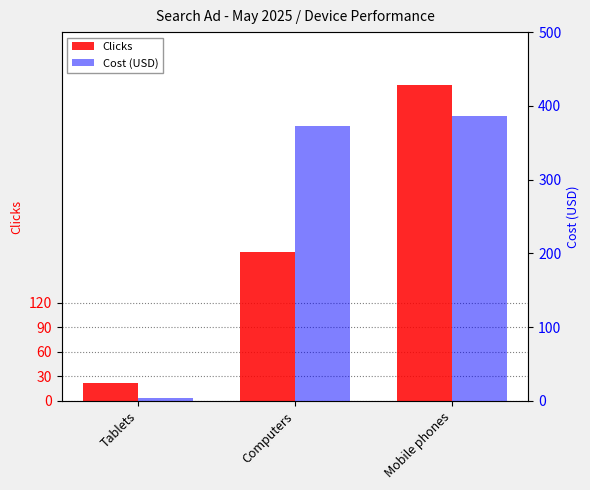

What is the sum of all Clicks values?

589.0